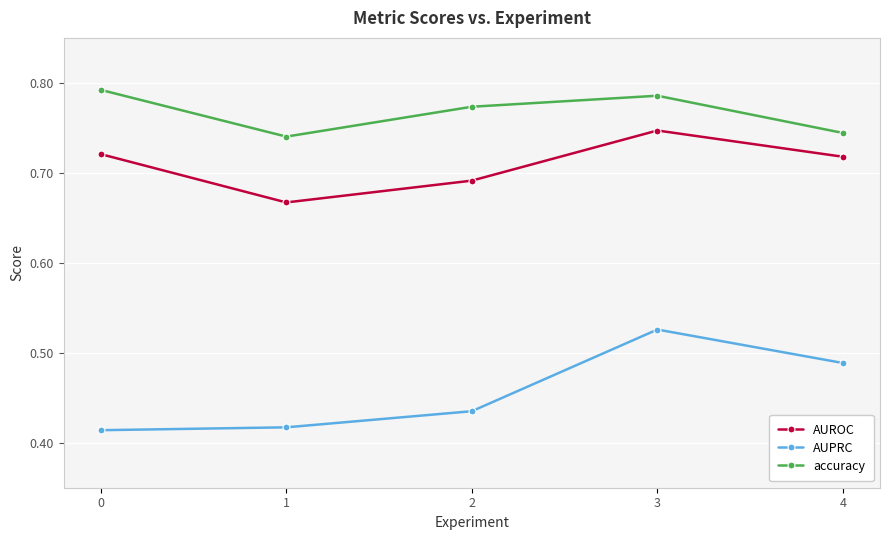

True or false: accuracy and AUROC cross at least once.

False